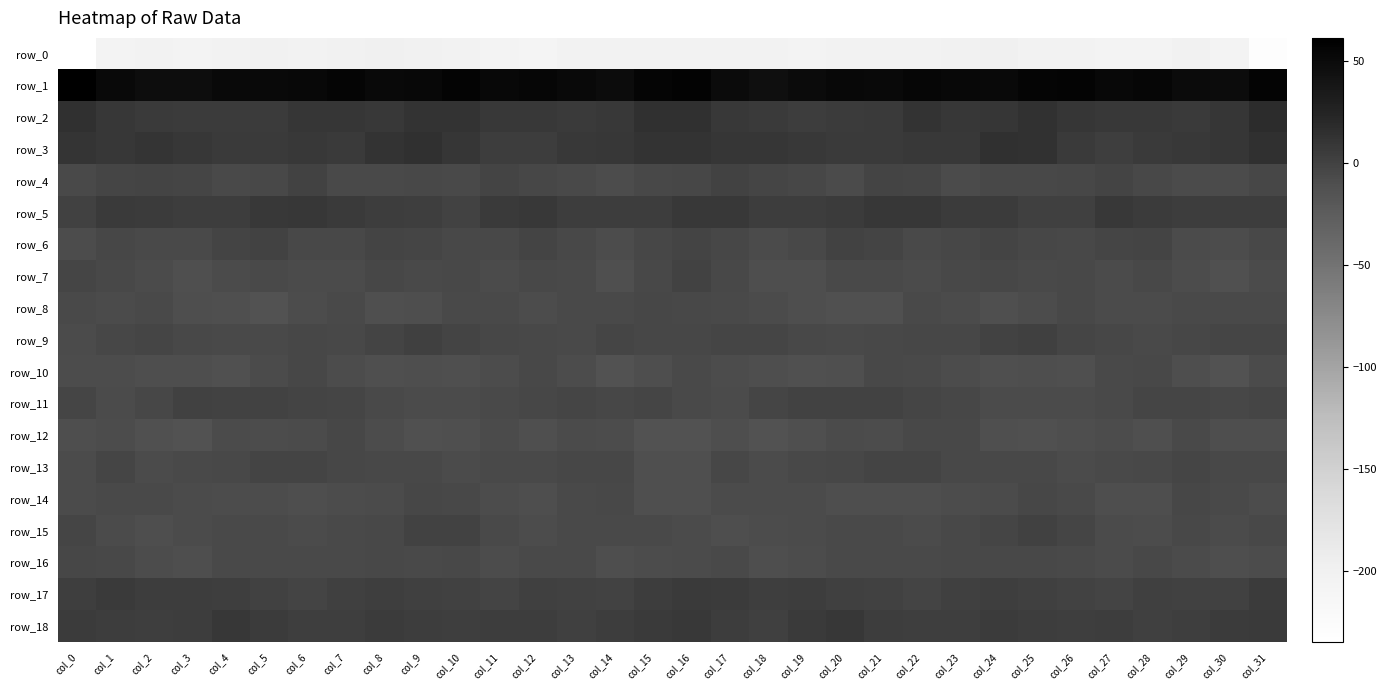

Rank the categories by row_11 value from highest to lowest.

col_3, col_19, col_21, col_5, col_20, col_4, col_6, col_18, col_22, col_0, col_13, col_31, col_7, col_29, col_28, col_15, col_23, col_14, col_30, col_12, col_2, col_27, col_8, col_11, col_16, col_24, col_1, col_17, col_9, col_26, col_25, col_10